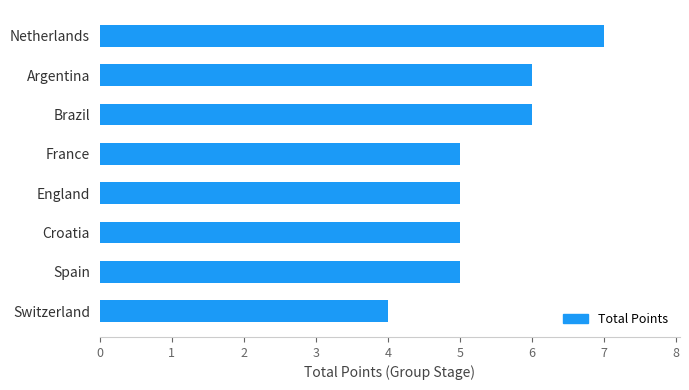

Count the number of data series in this chart.

1